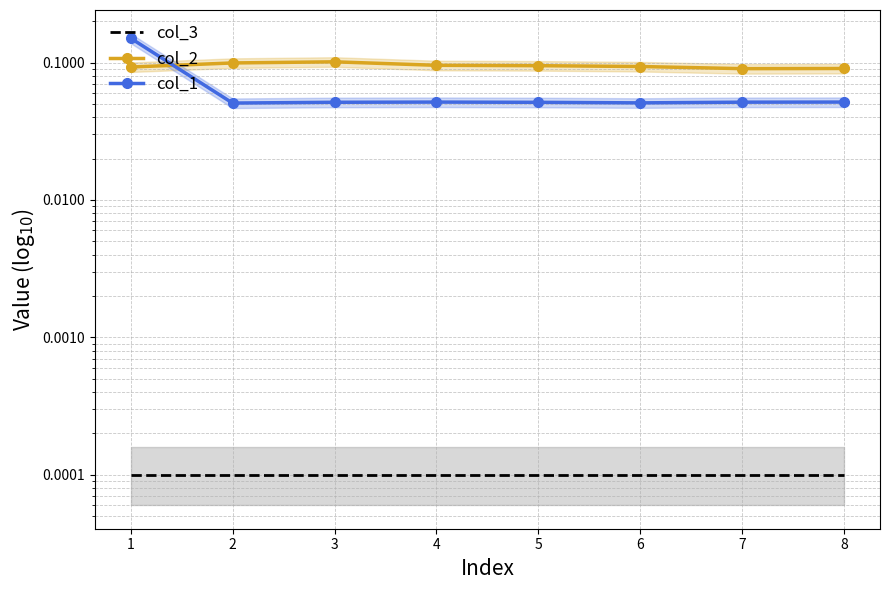

What is the value of the col_2 point at the 3rd from the left?

0.1